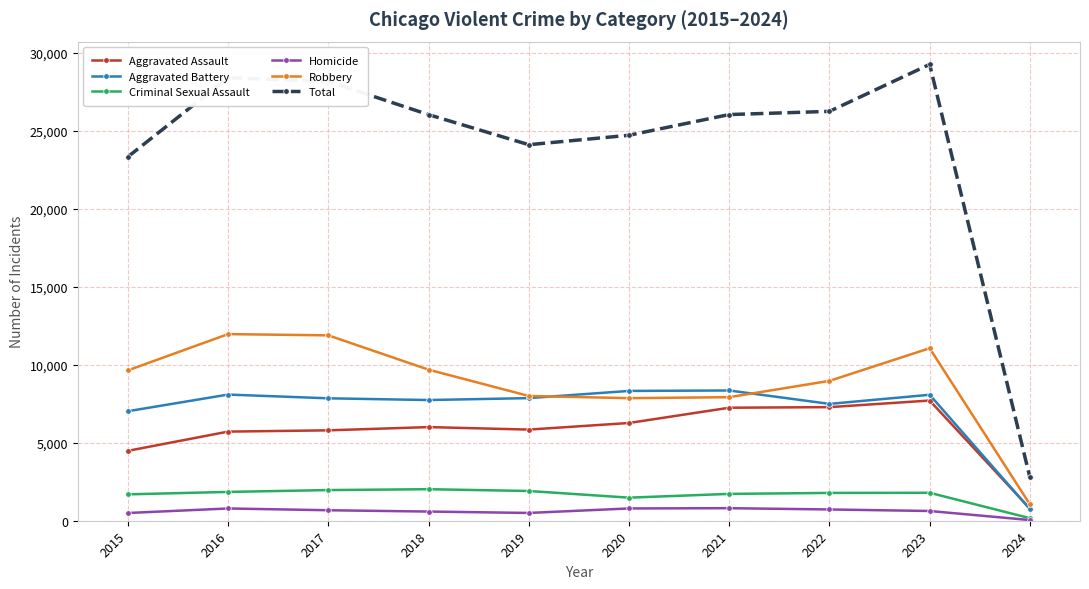

Which series changed the most between 2015 and 2022?

Total